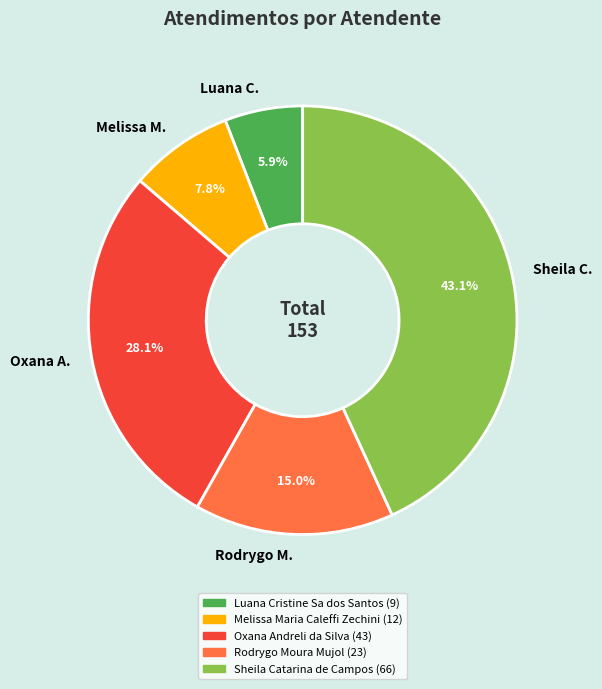

What is the ratio of the value at Rodrygo M. to the value at Sheila C.?

0.3